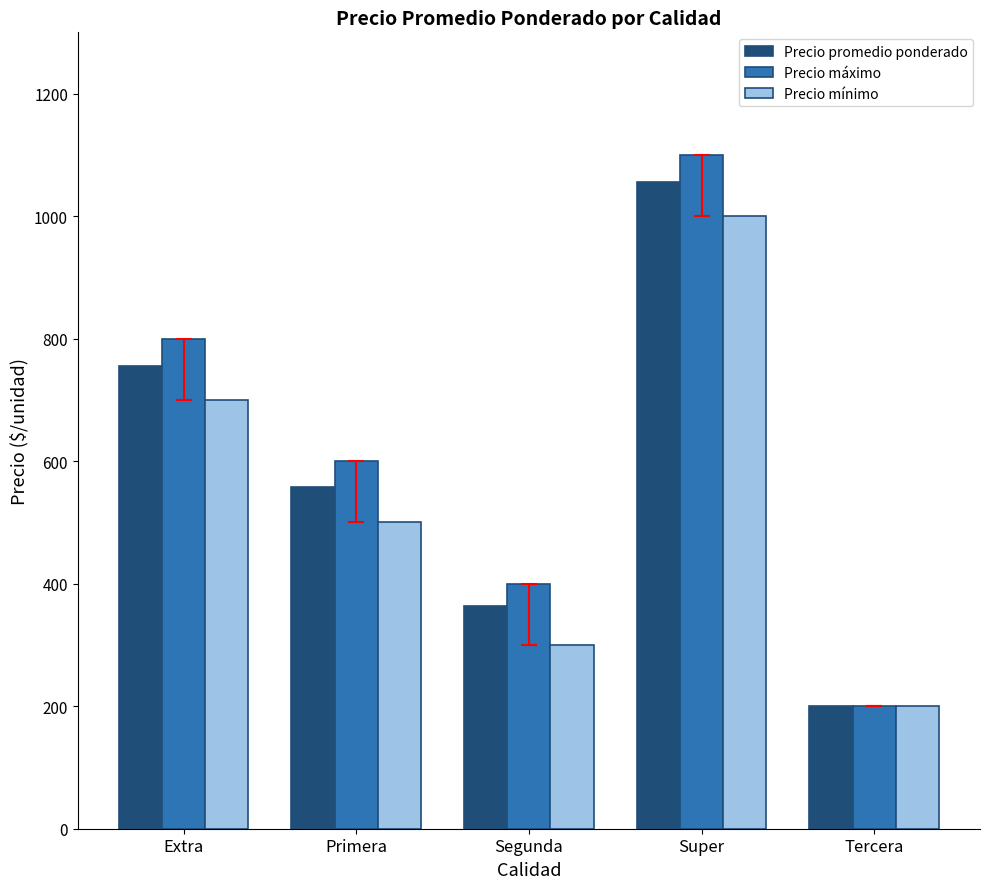

What is the value of the Precio máximo bar at the 2nd from the left?

600